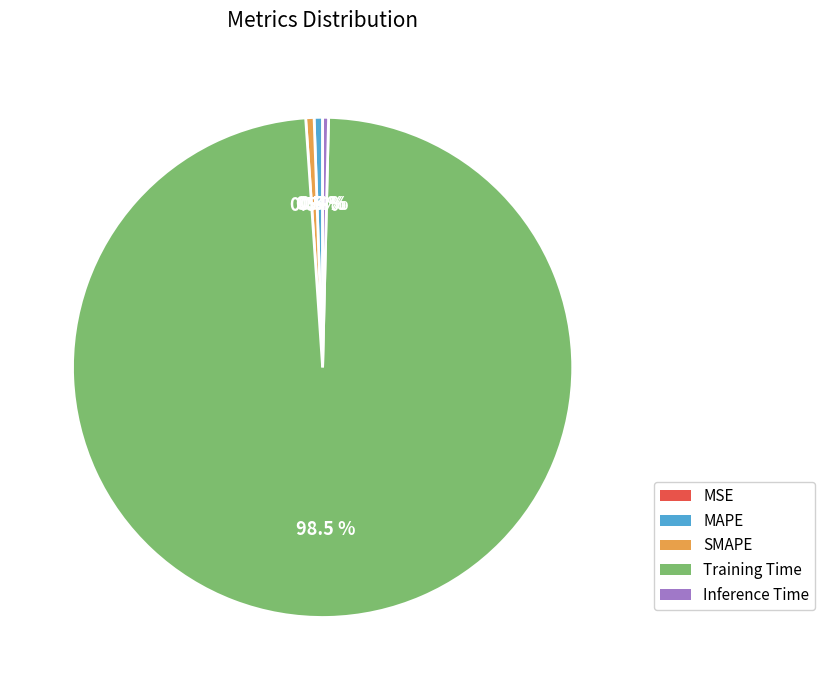

Is Training Time the majority of the pie?

Yes